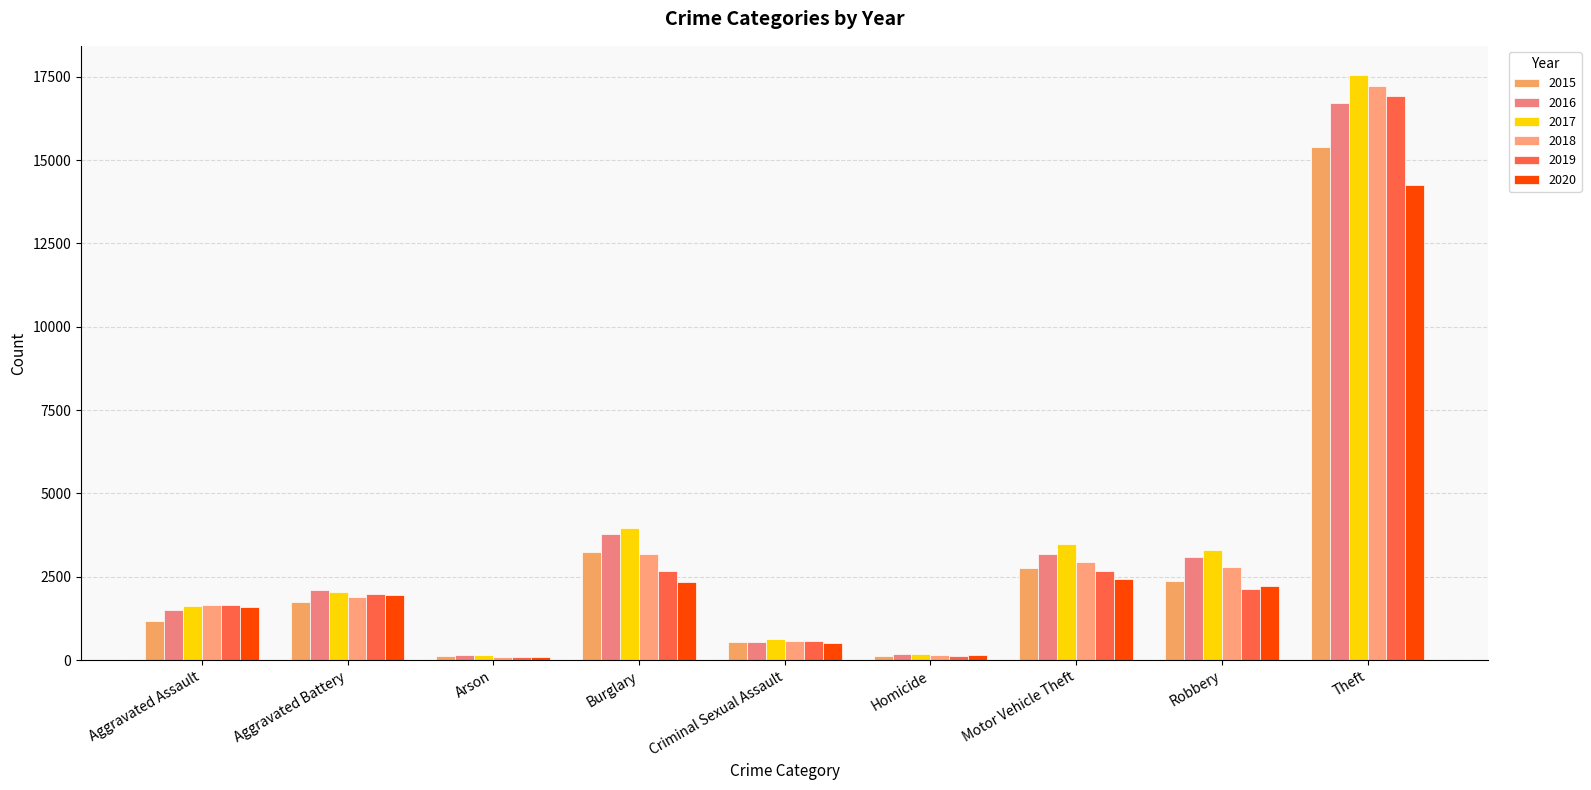

Is it true that 2015 equals 15389 at Theft?

True